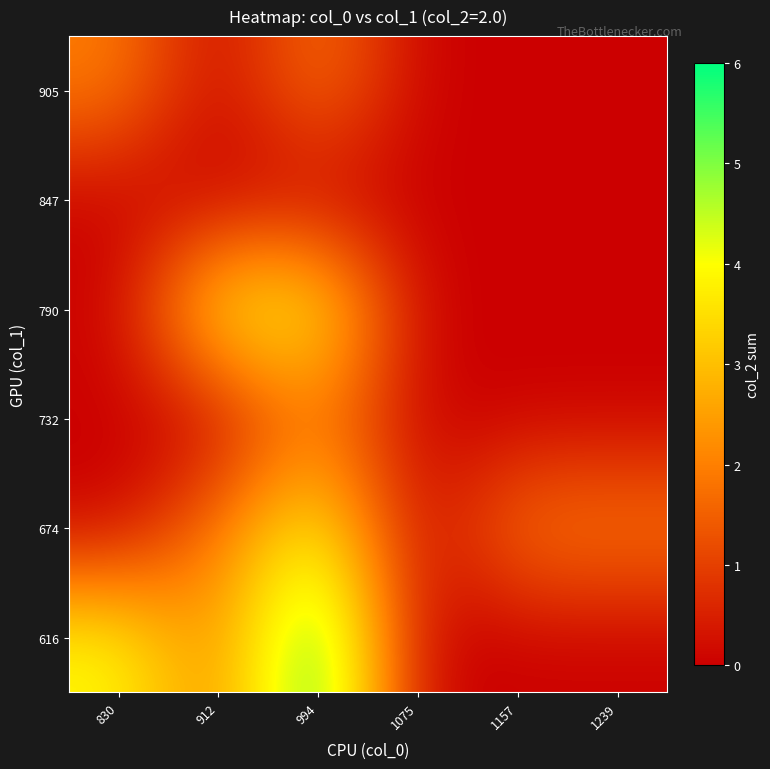

At which category is the sum across all series the highest?

994